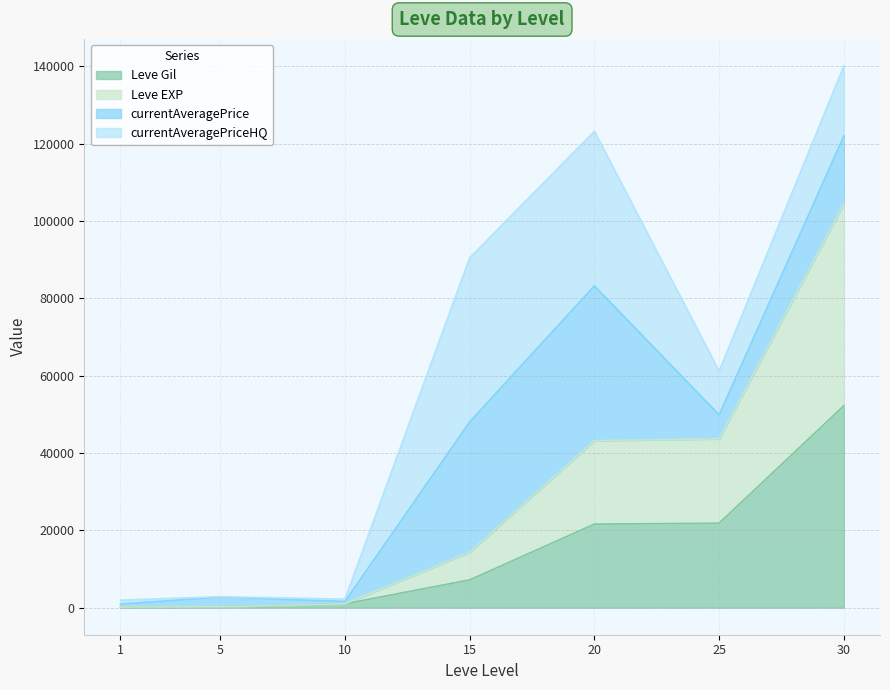

Which label corresponds to the smallest value in the chart?

1